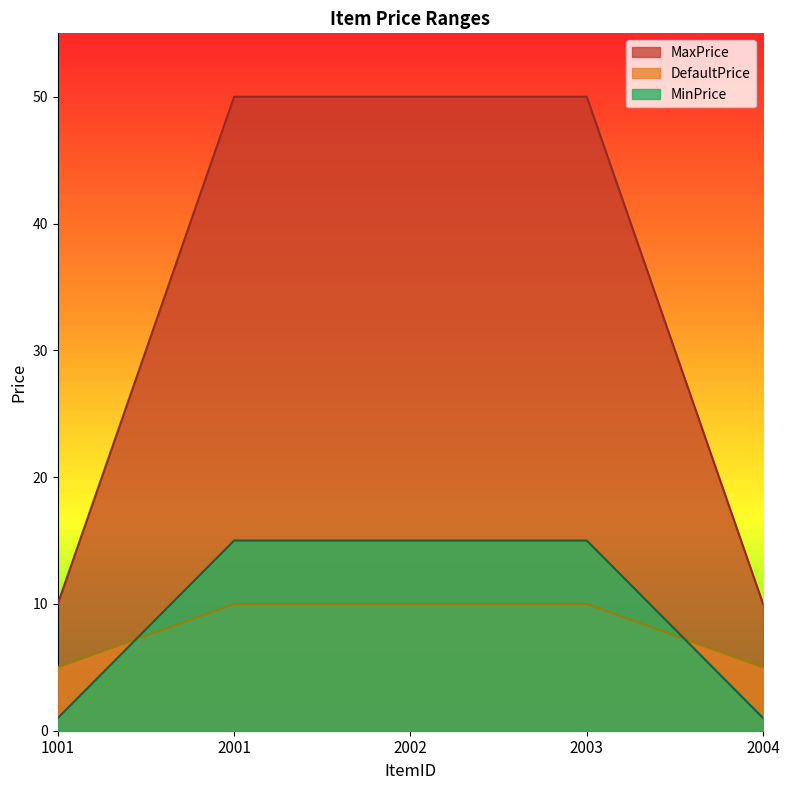

What is the difference between the second highest and minimum values in the MinPrice series?

14